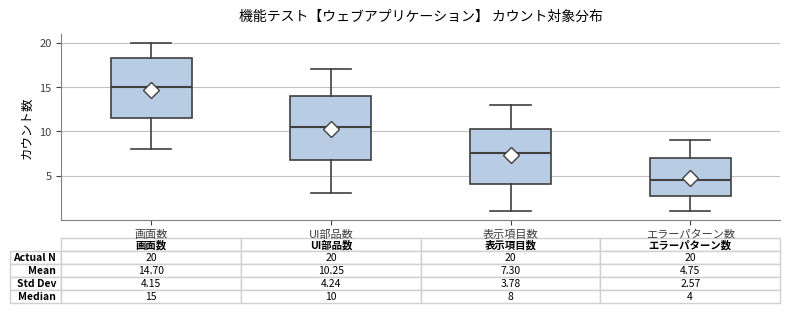

Which box has the lowest median line?

エラーパターン数